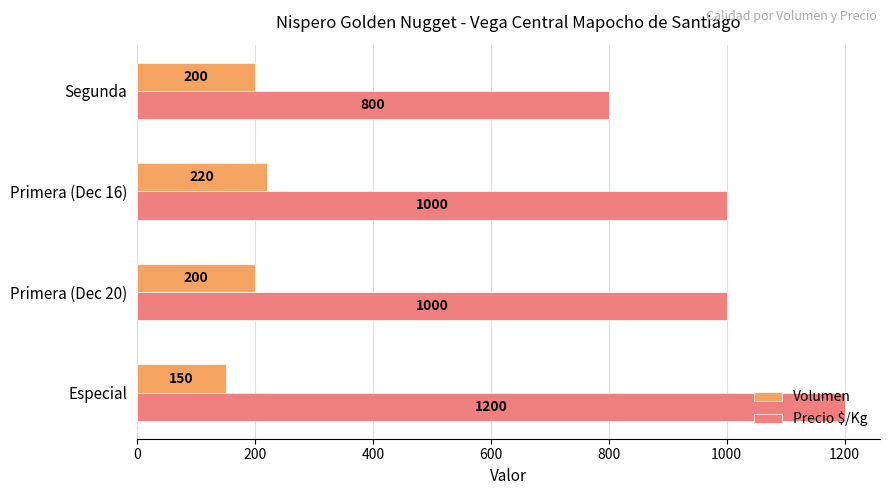

Rank the series by their maximum value, from lowest to highest.

Volumen, Precio $/Kg